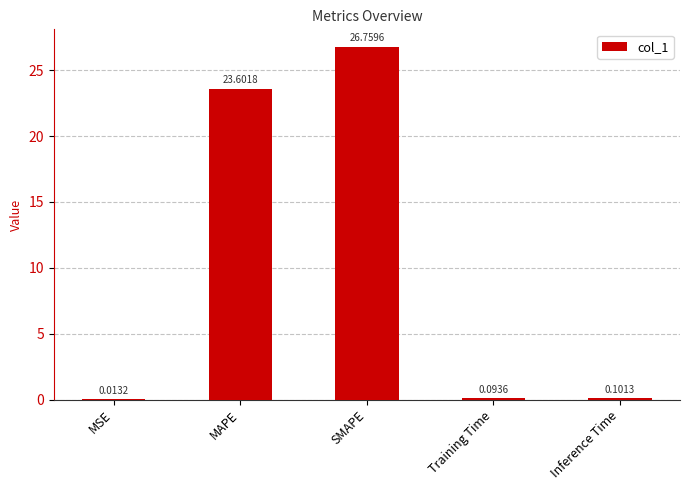

At which label is the value closest to 13?

MAPE